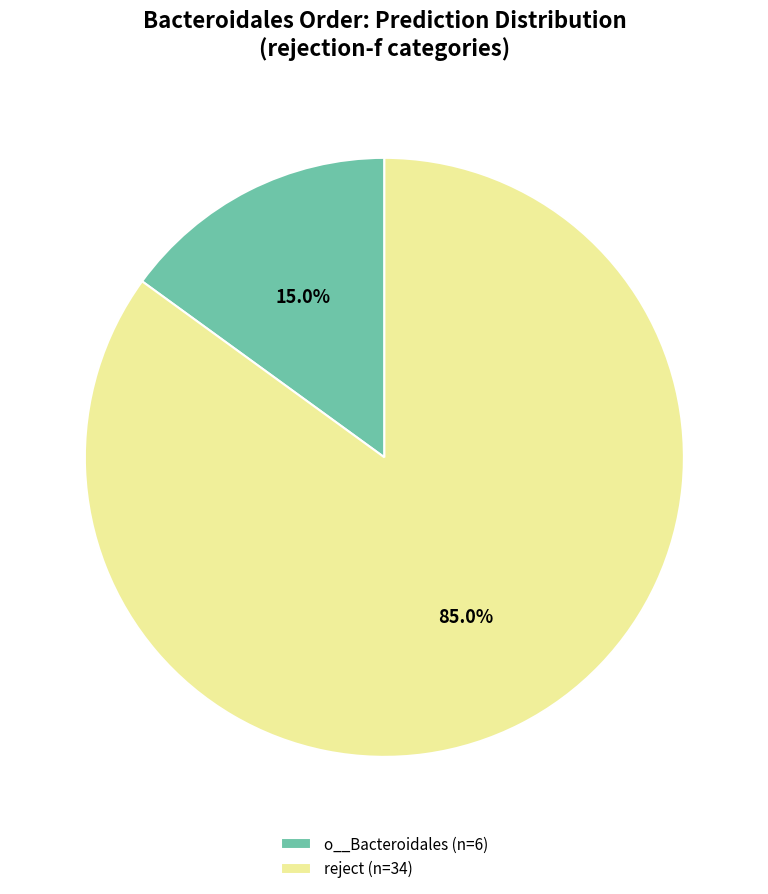

Does any single category account for the majority?

Yes